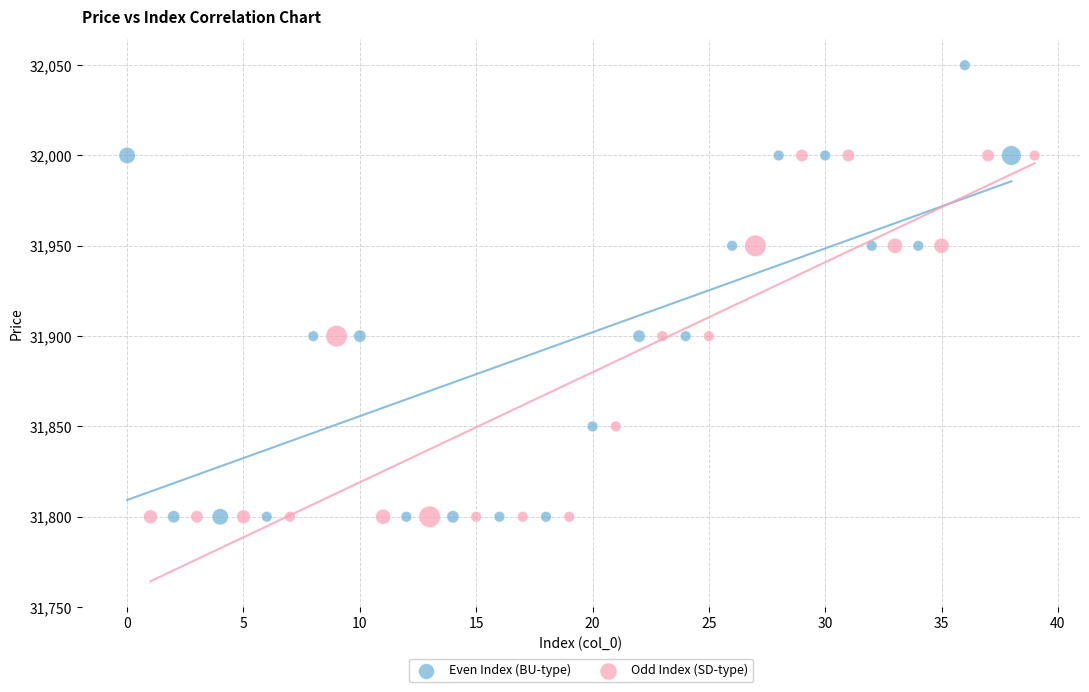

Which series contains the highest Y value?

Even Index (BU-type)